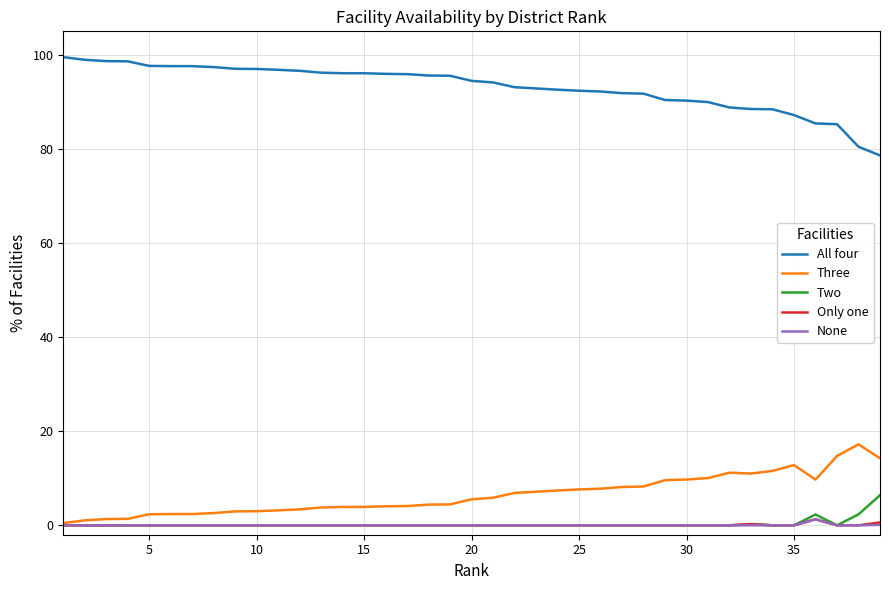

Does the chart display data point markers on the line(s)?

No